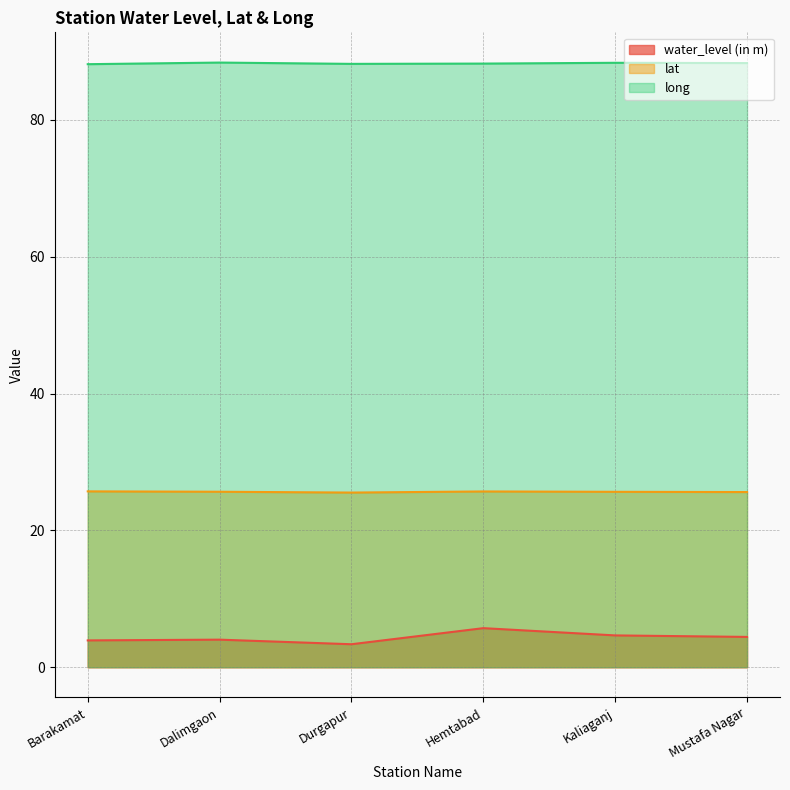

How many data points does each series have?

6